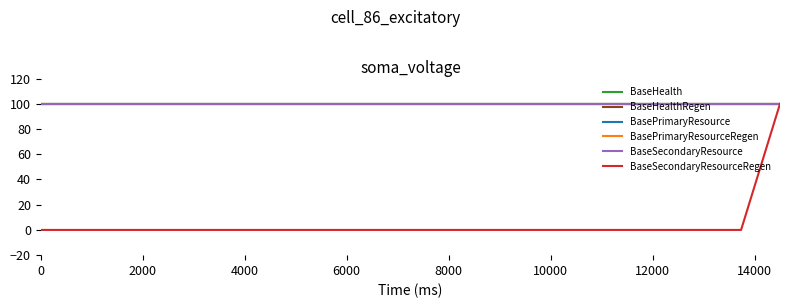

What is the sum of all BaseSecondaryResourceRegen values?

100